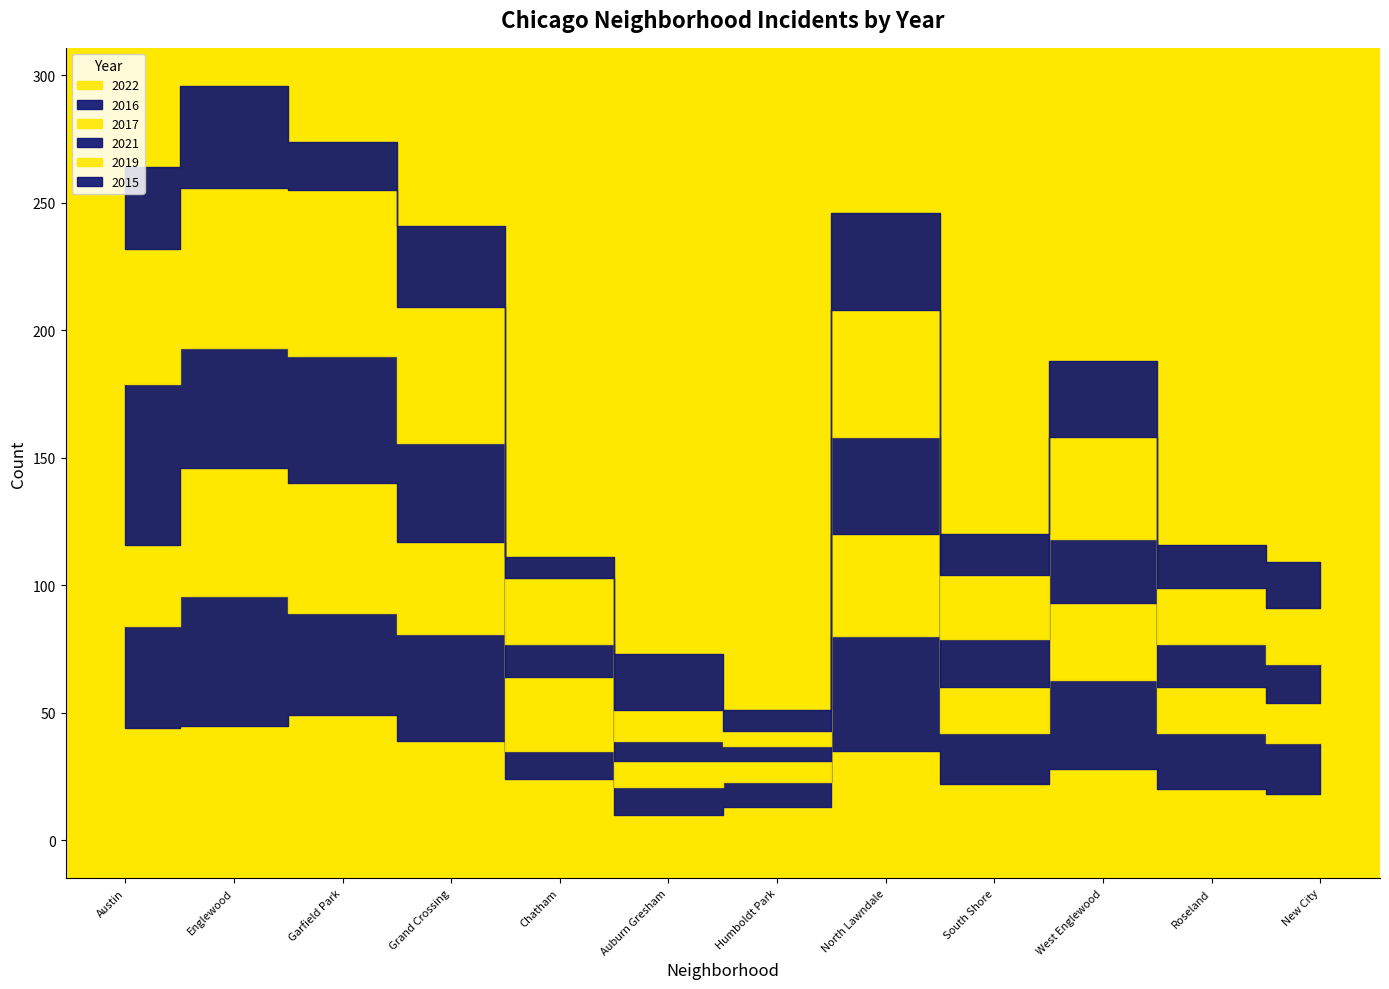

How many times do 2021 and 2015 cross each other?

2